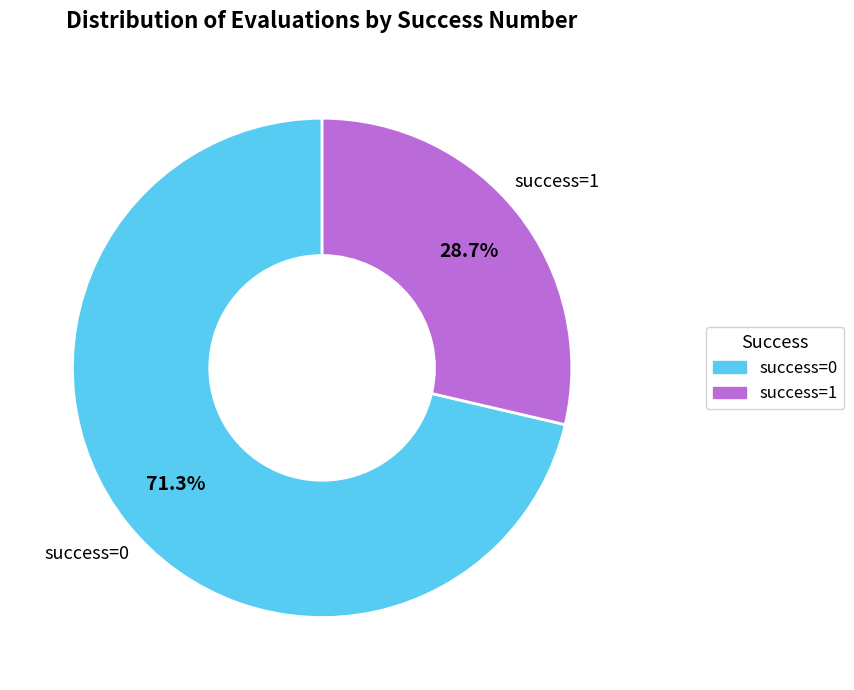

Approximately how many times larger is the value at success=1 compared to success=0?

0.4